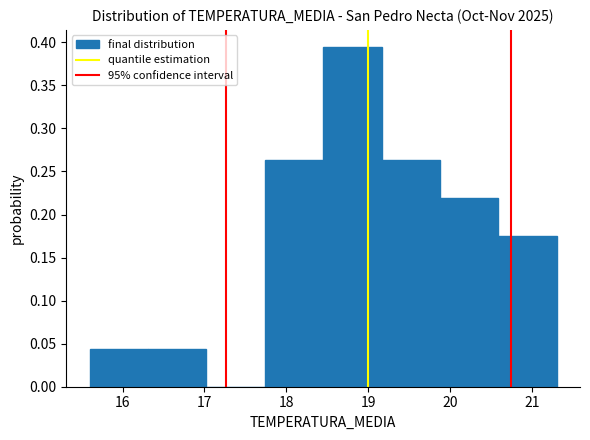

Over which range of the x-axis is the bar tallest?

18.5 to 19.2